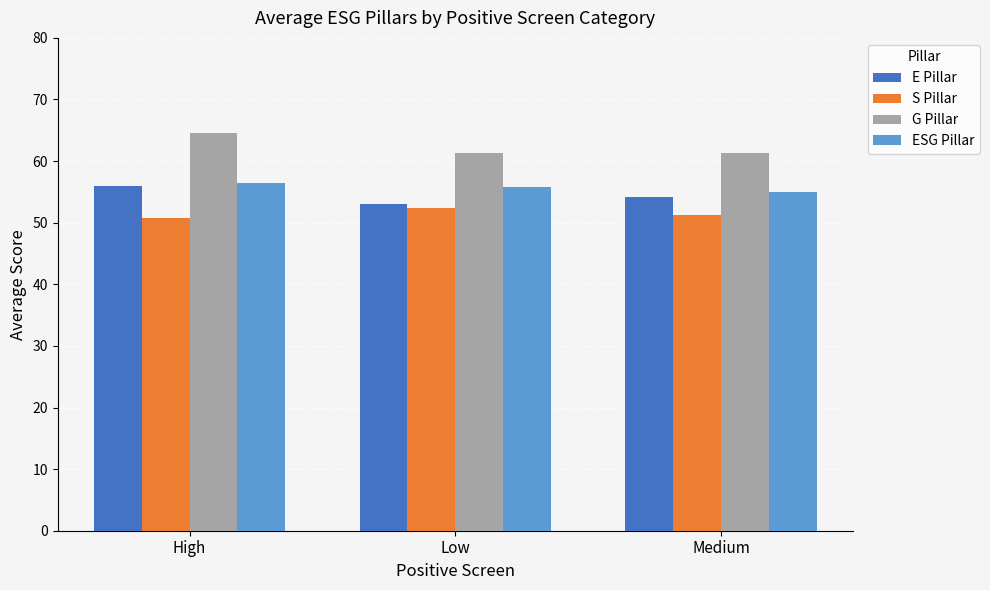

How many values in the E Pillar series are below 54?

1